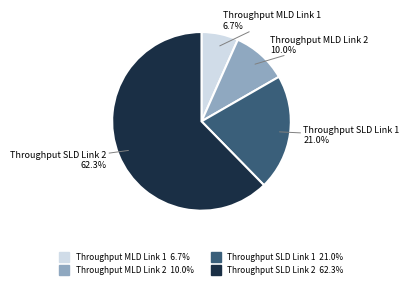

Is there a majority slice in this chart?

Yes